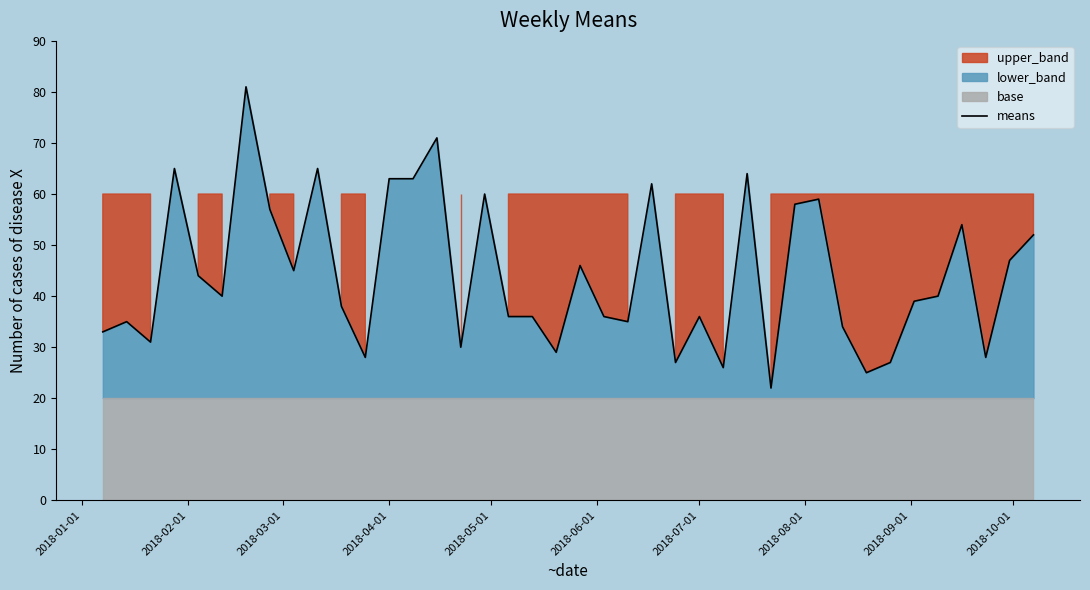

How many data points are above 40?

18